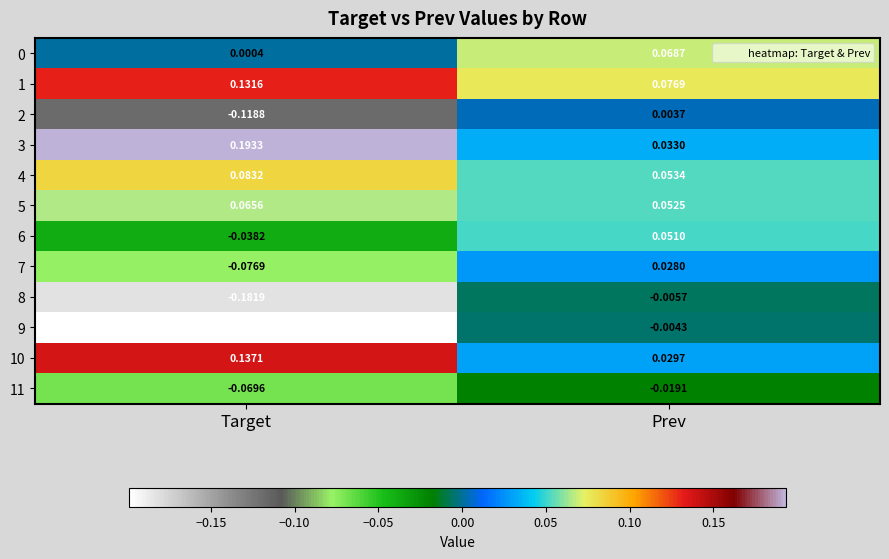

Rank the categories by 9 value from lowest to highest.

Target, Prev